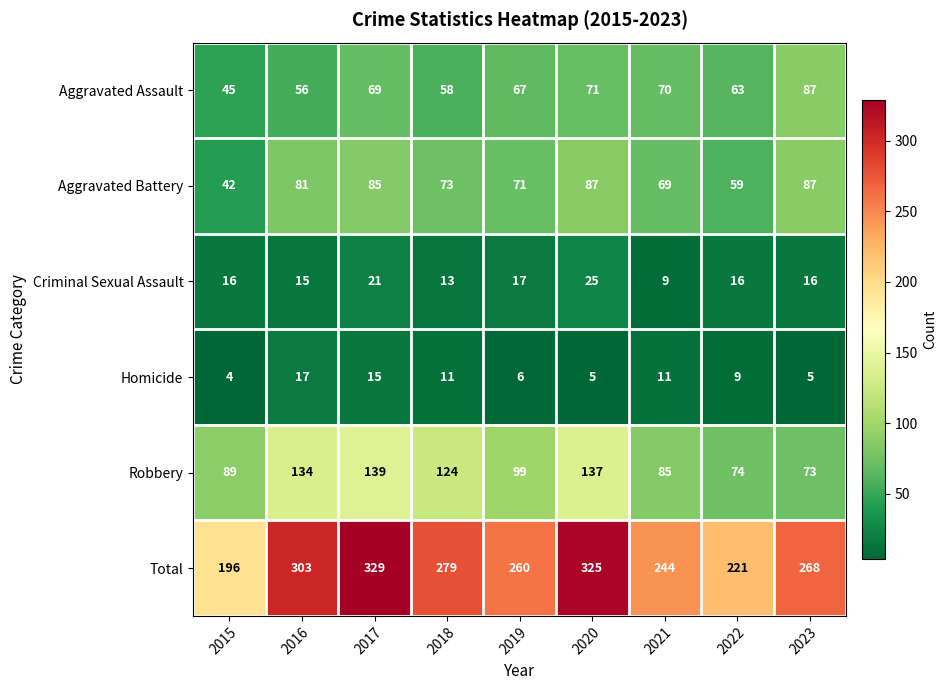

What is the average value of the Robbery series?

106